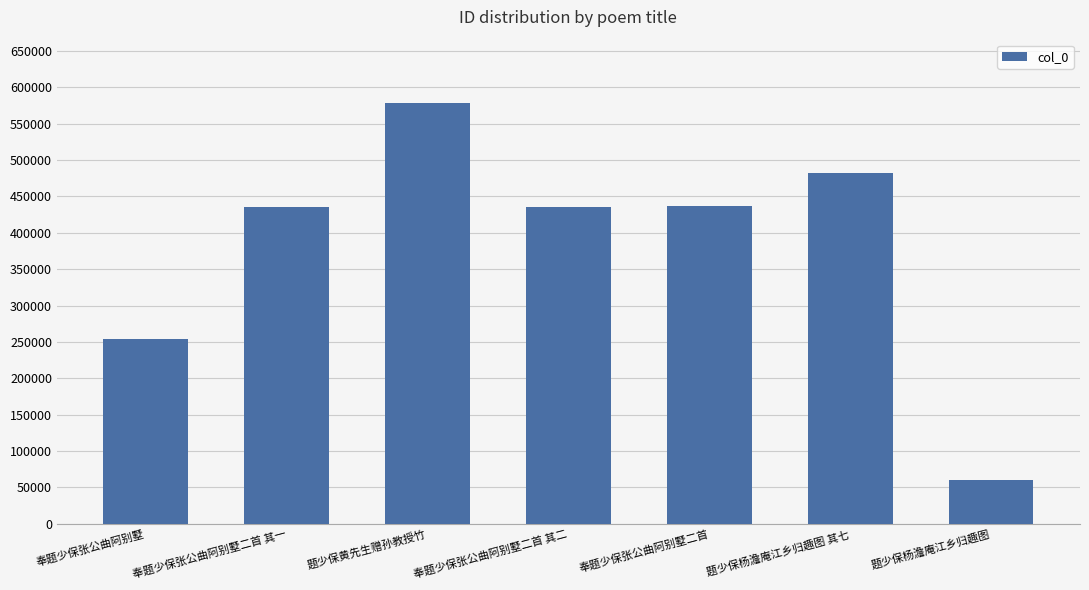

What is the value of the 4th bar from the left?

434831